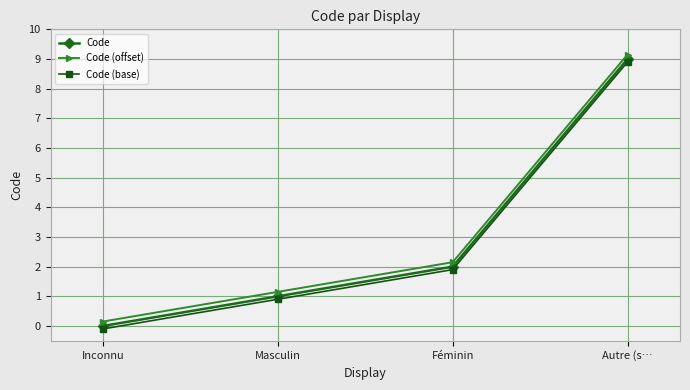

What are all the series names shown in the legend?

Code, Code (offset), Code (base)